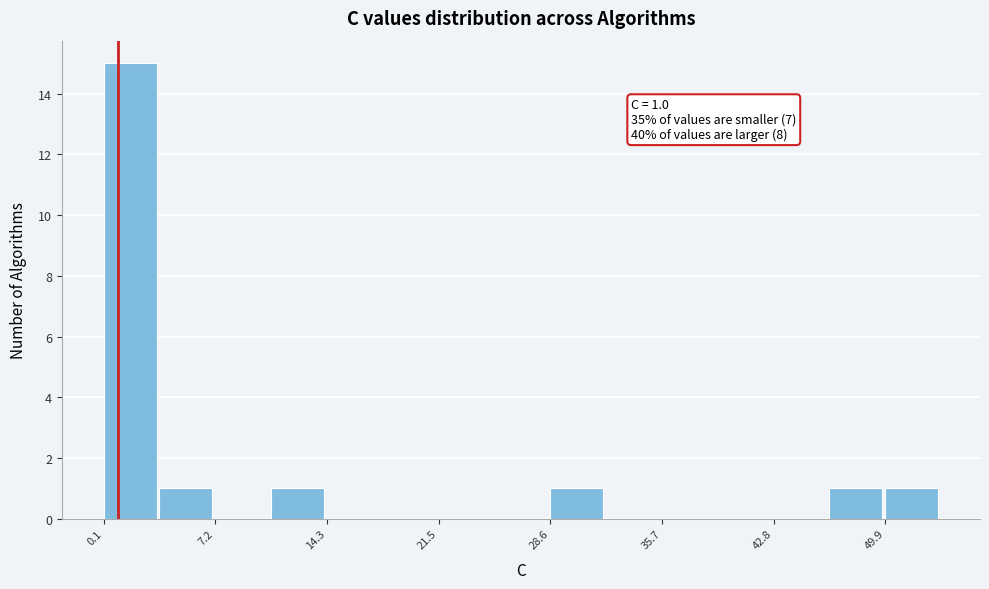

Read against the x-axis, roughly where is the centre of the tallest bar?

2